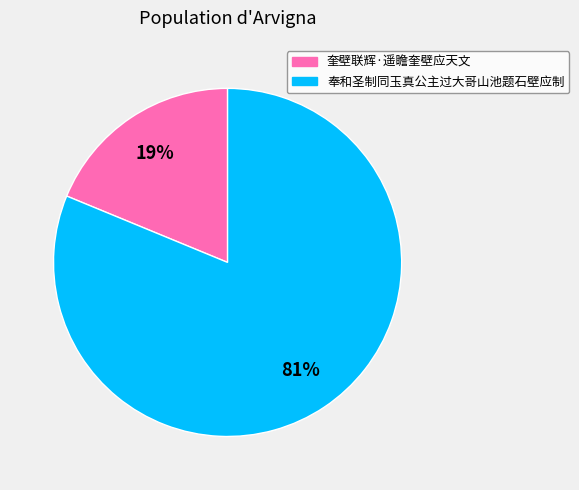

To the nearest percent, what is the difference between the 奉和圣制同玉真公主过大哥山池题石壁应制 and 奎壁联辉·遥瞻奎壁应天文 slice percentages?

62%